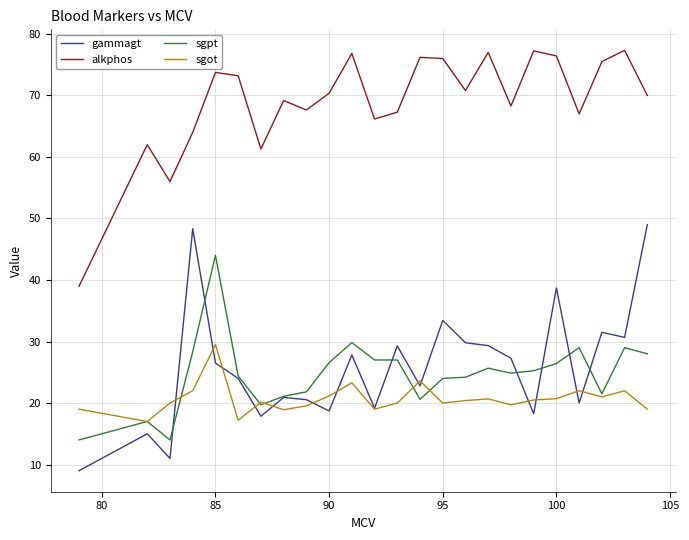

List the series in order of their peak value, lowest first.

sgot, sgpt, gammagt, alkphos